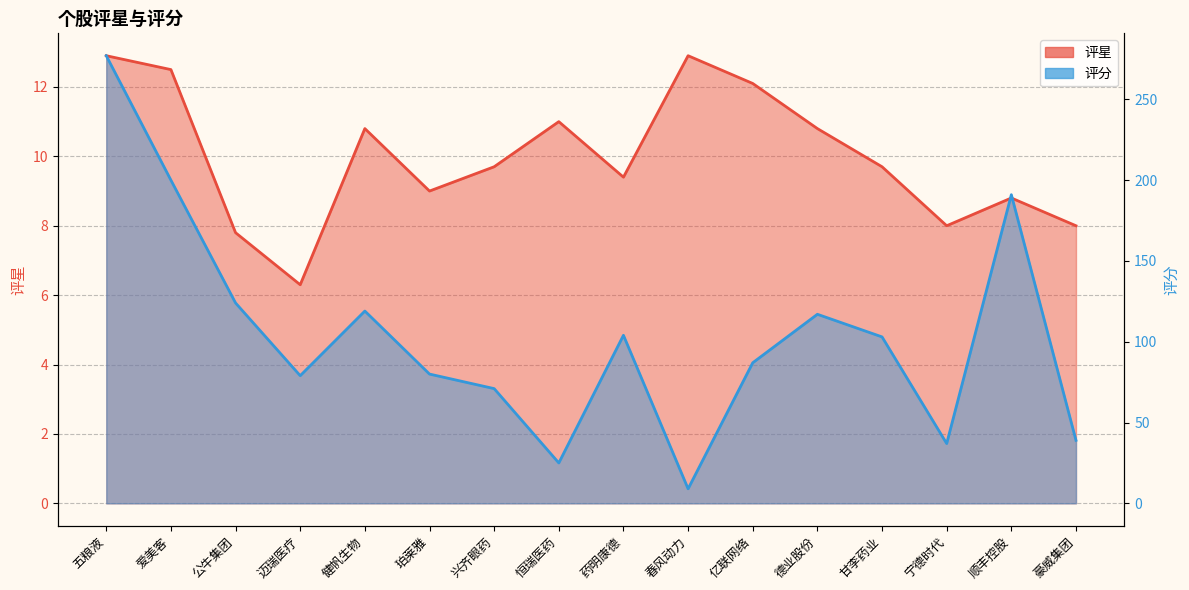

What is the difference between the 评星 values at 春风动力 and 恒瑞医药?

1.9